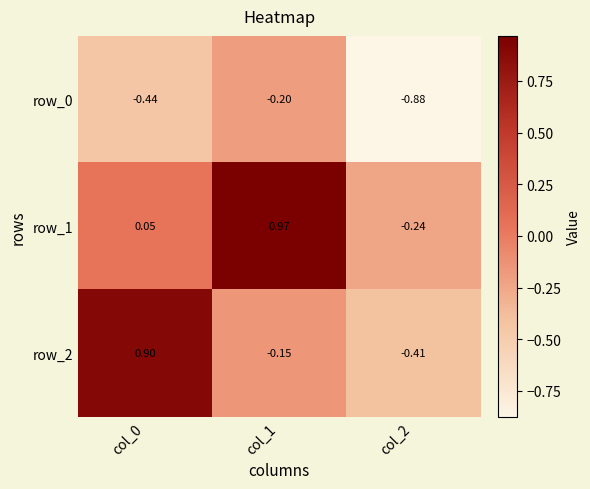

Is the value of row_1 at col_0 greater than the value of row_2 at col_0?

No